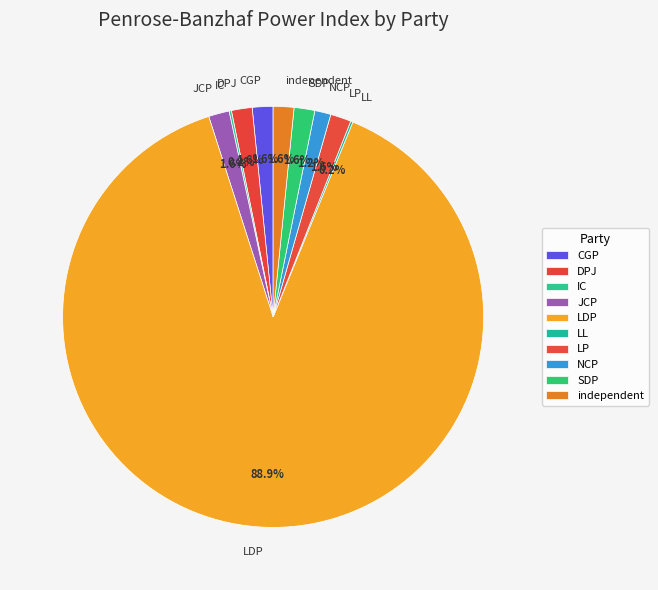

Which slice is the largest?

LDP